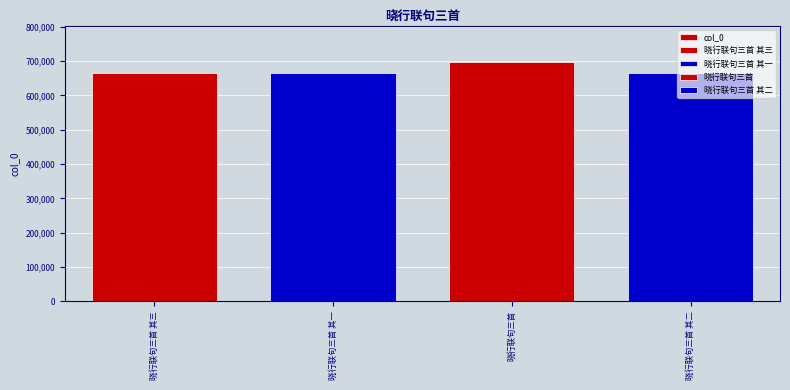

Is it true that the value at 晓行联句三首 其三 is 883364?

False